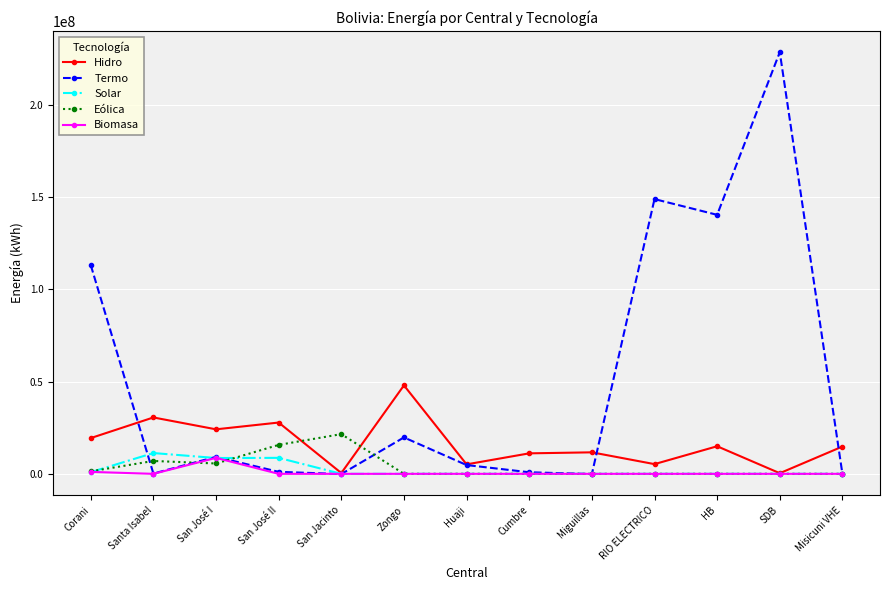

True or false: Eólica has a value of 0 at RIO ELECTRICO.

True